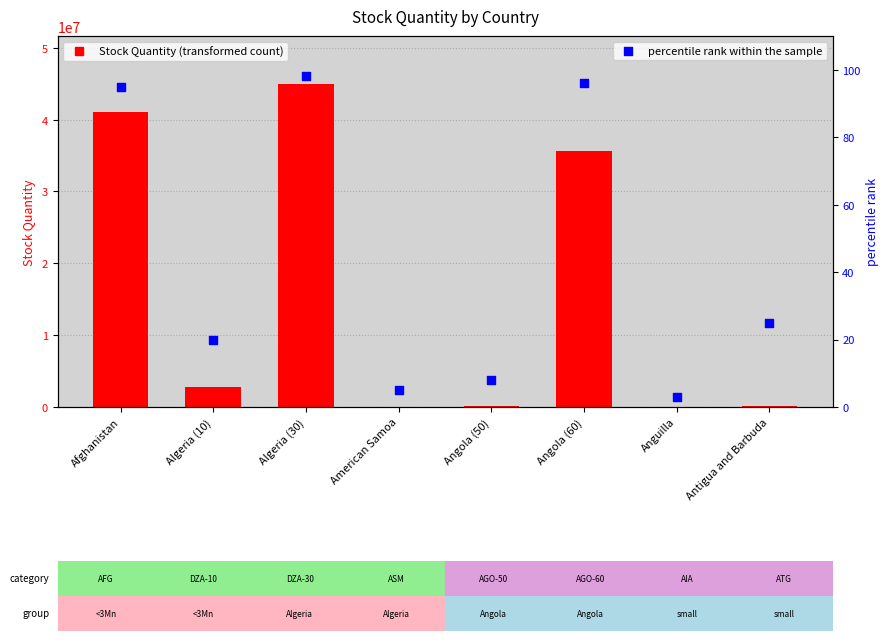

At which category is the sum across all series the highest?

Algeria (30)